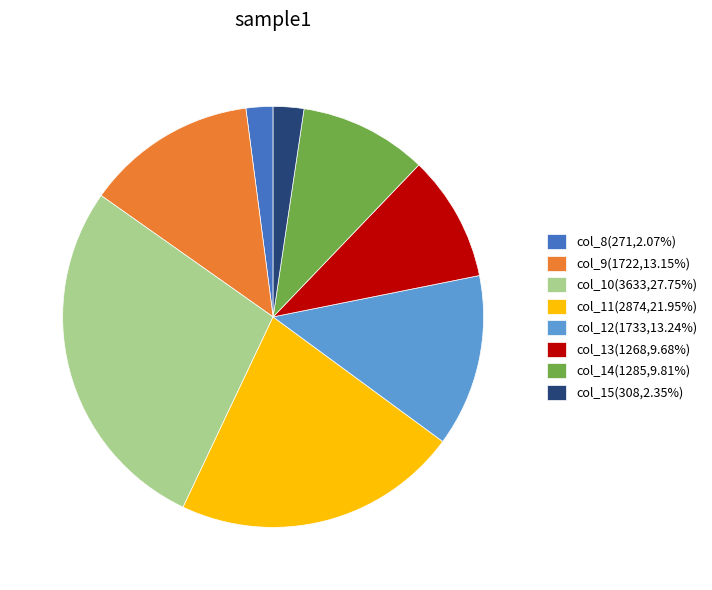

Do col_14(1285,9.81%) and col_10(3633,27.75%) together represent more than half of the pie?

No